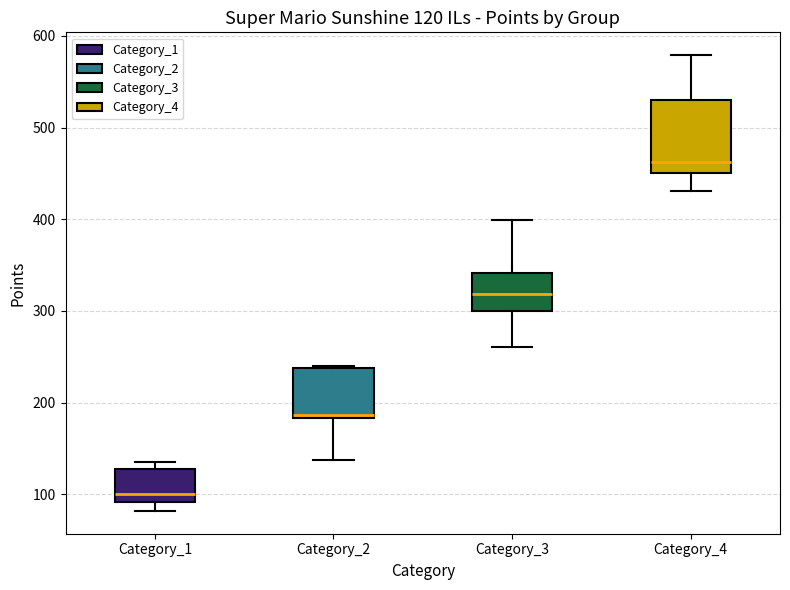

Comparing the boxes themselves (not the whiskers), which one is the tallest?

Category_4